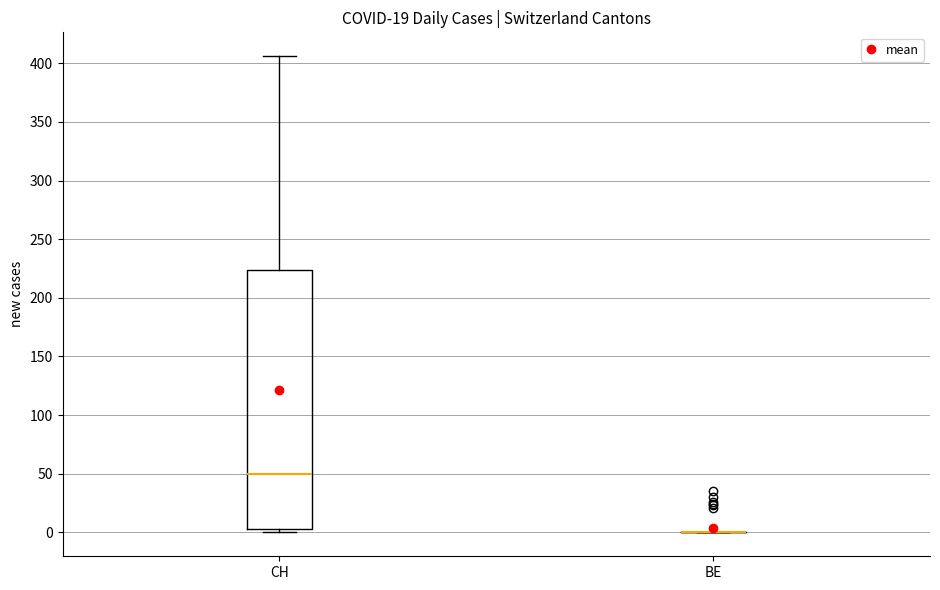

Reading left to right, read every box against the y-axis: the position of its median line, the range the box covers, and the ends of its whiskers. The values are not printed on the chart, so give them approximately, as read against the axis.

CH: median 50, box 5 to 225, whiskers 0 to 405
BE: box collapsed to a line at 0, whiskers 0 to 0